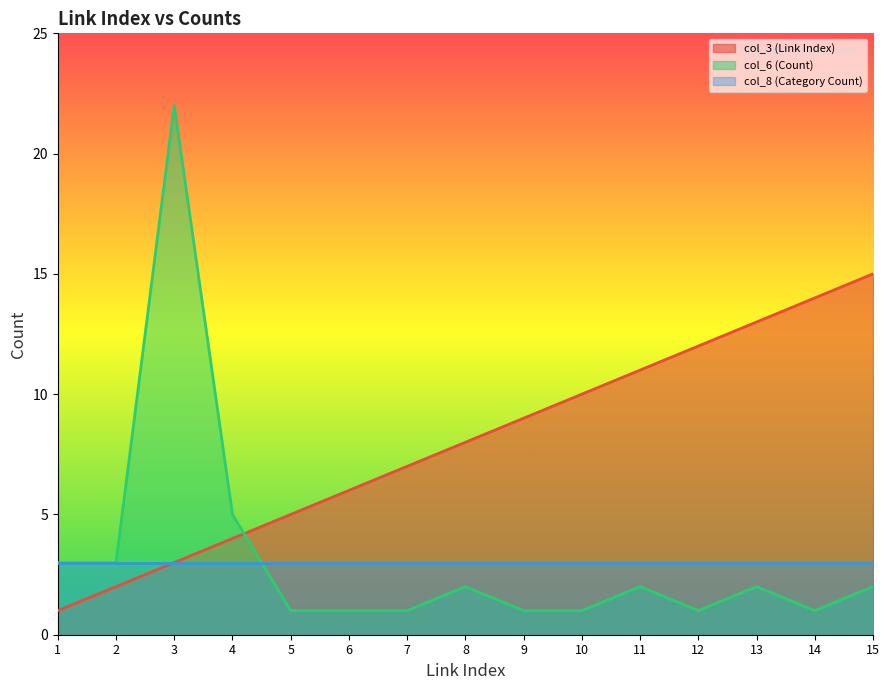

How many interior local peaks does the col_6 (Count) series have?

4